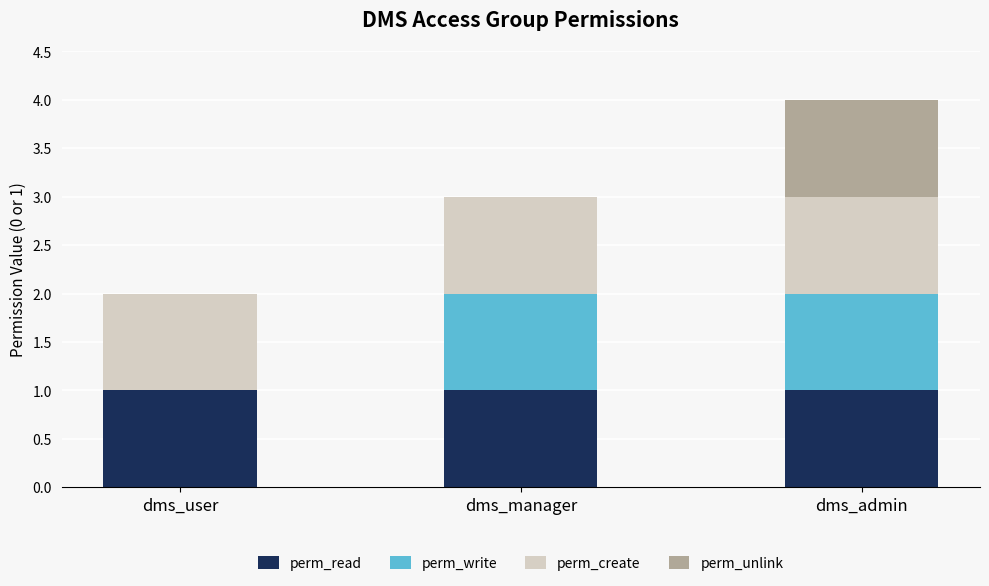

At which category is the sum across all series the highest?

dms_admin